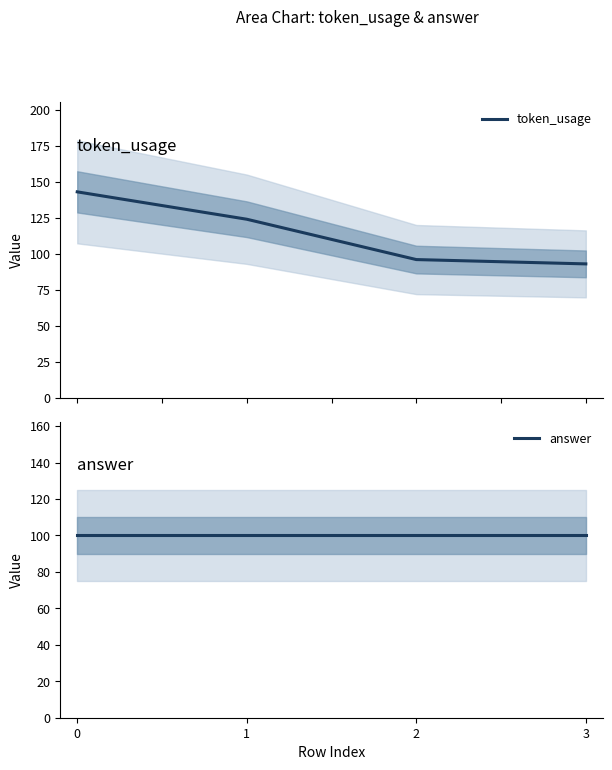

Which series has the largest total across all categories?

token_usage